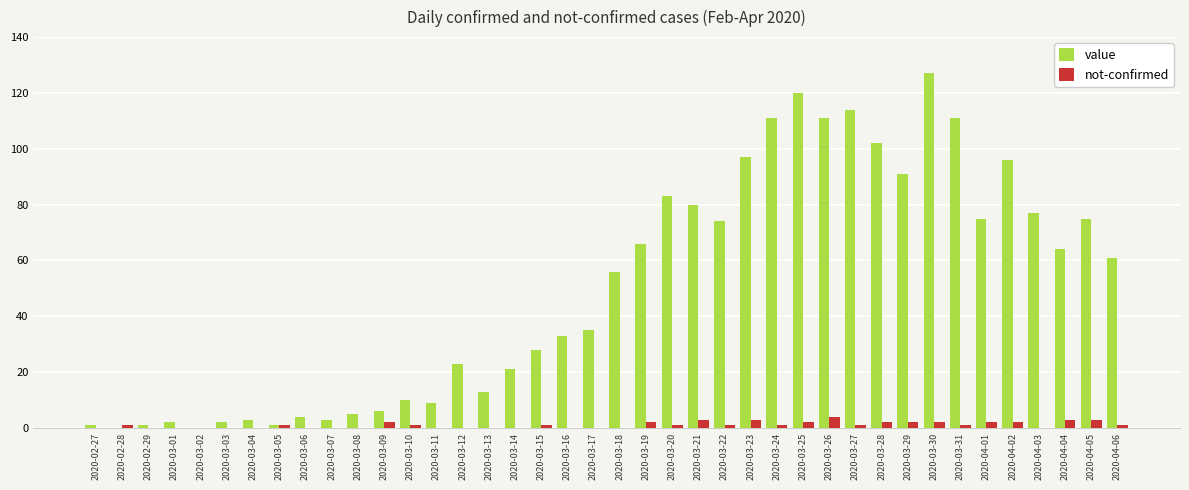

At which category is the sum across all series the highest?

2020-03-30